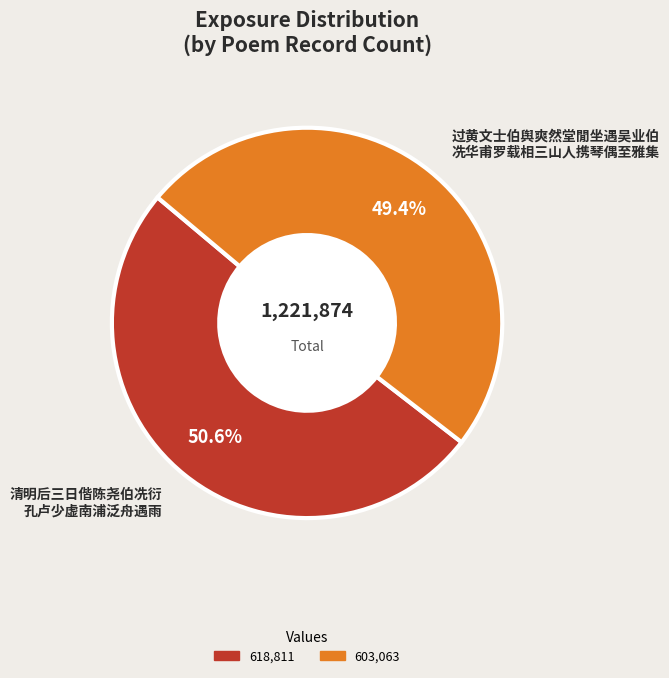

What is the smallest slice in the pie chart?

过黄文士伯舆爽然堂閒坐遇吴业伯 冼华甫罗载相三山人携琴偶至雅集